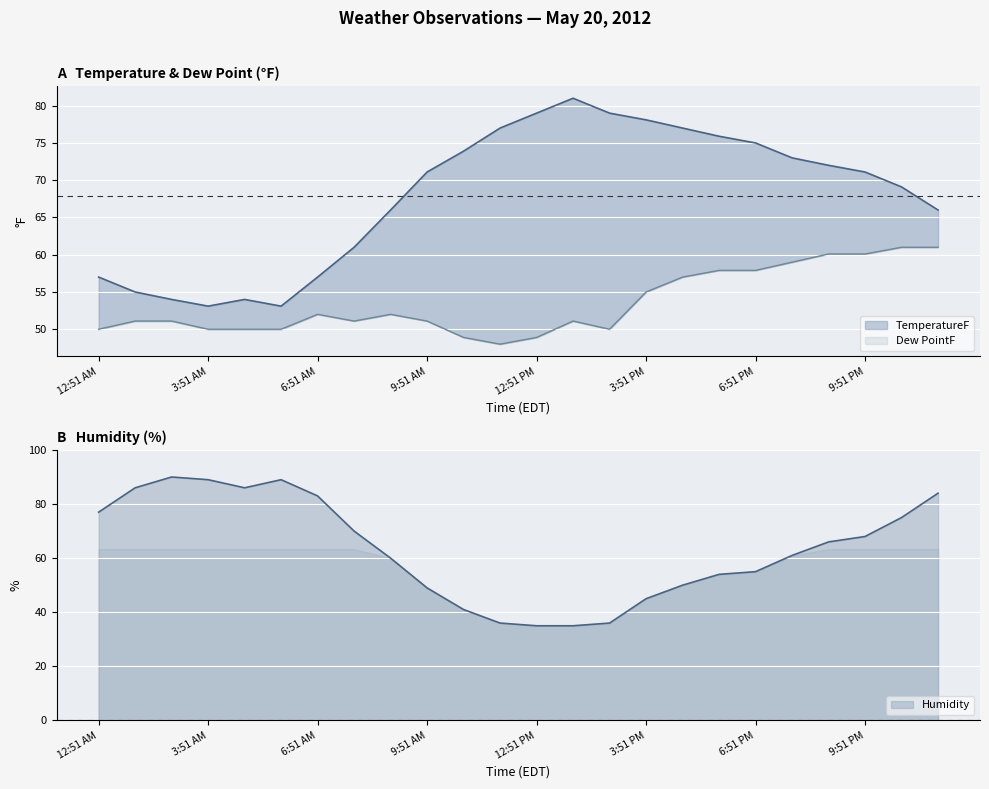

At which category is the sum across all series the highest?

23